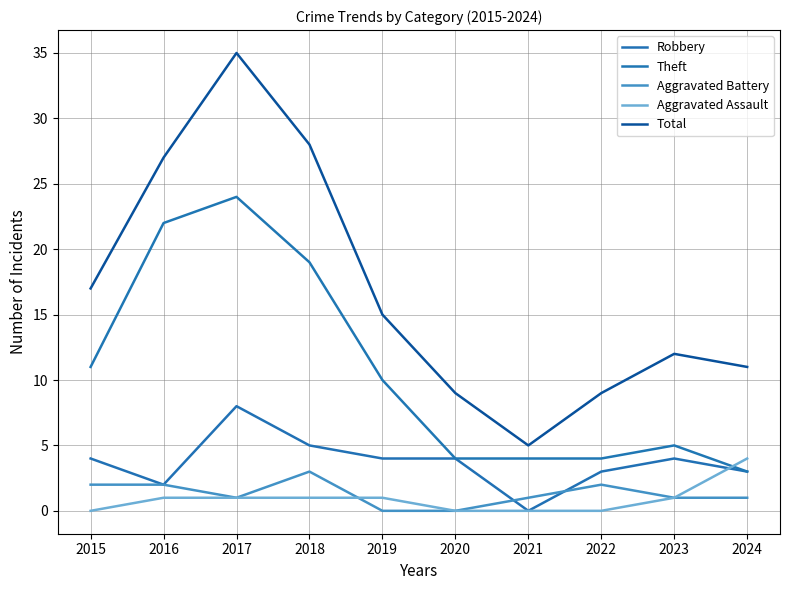

What is the maximum value shown in the chart?

35